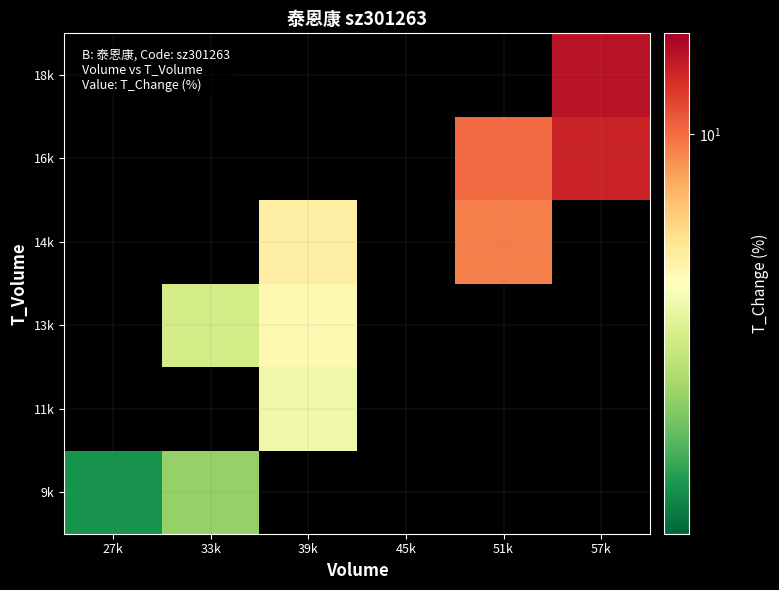

At how many categories does at least one series exceed 7?

4